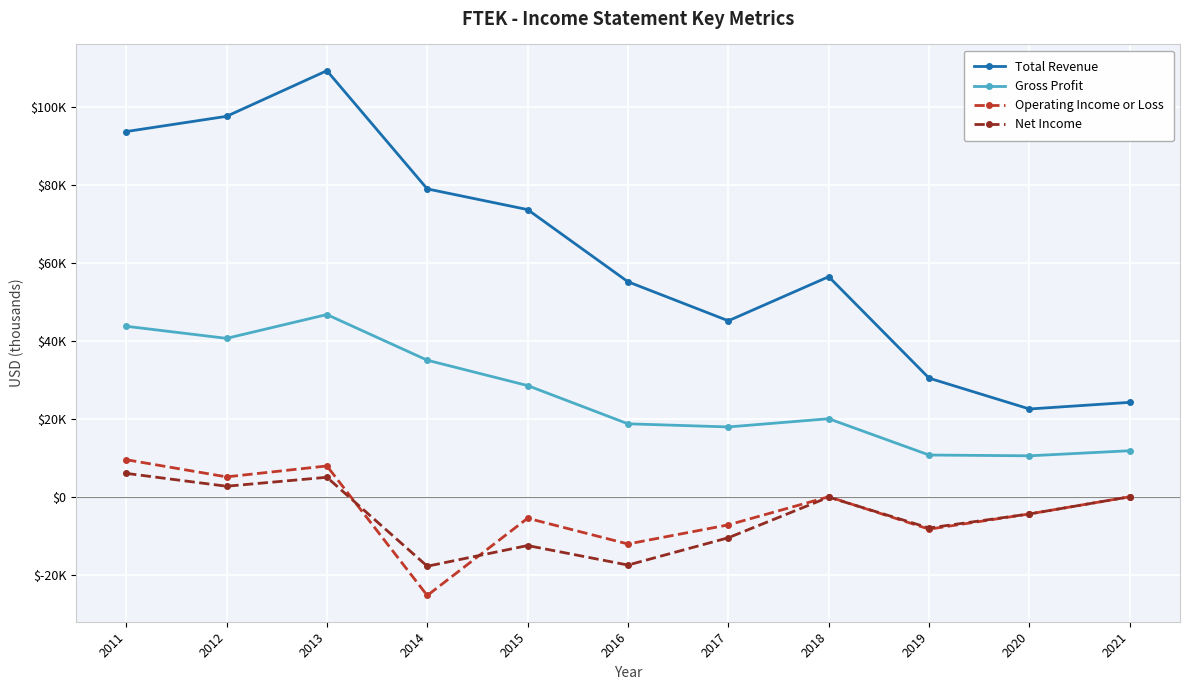

What are all the series names shown in the legend?

Total Revenue, Gross Profit, Operating Income or Loss, Net Income